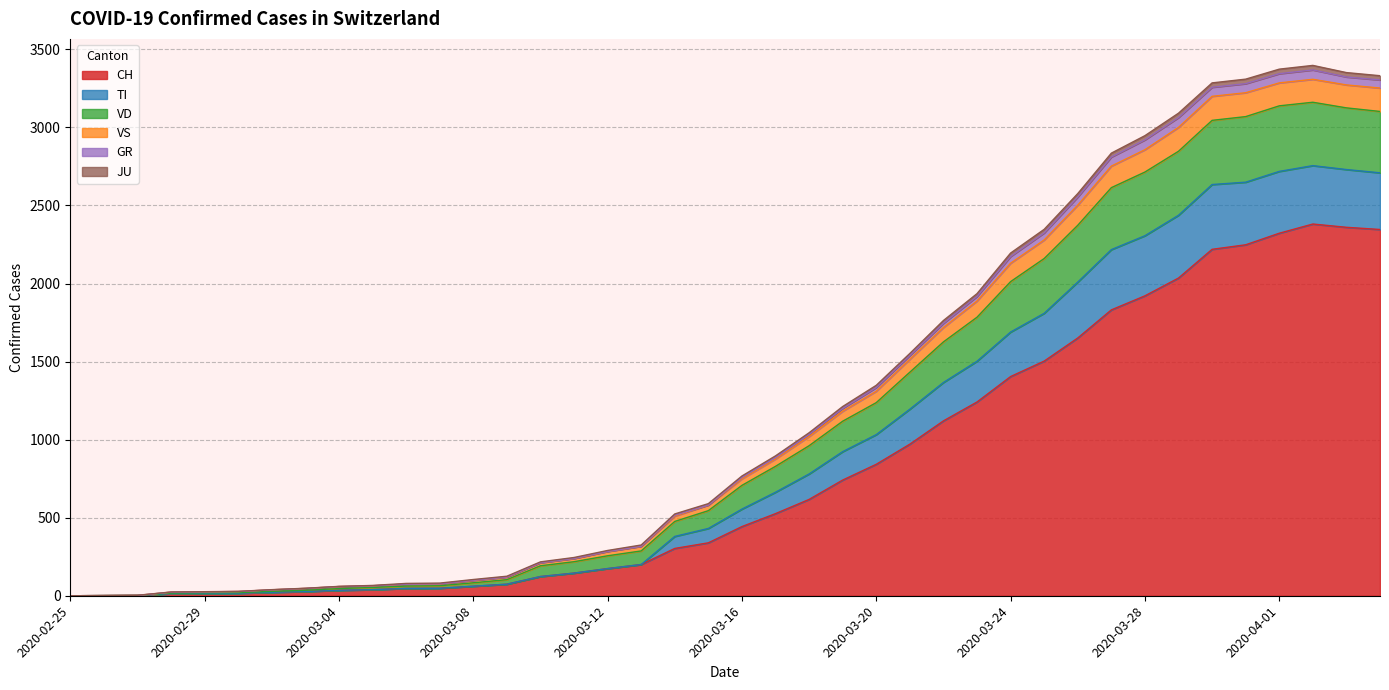

What is the maximum value for CH?

2381